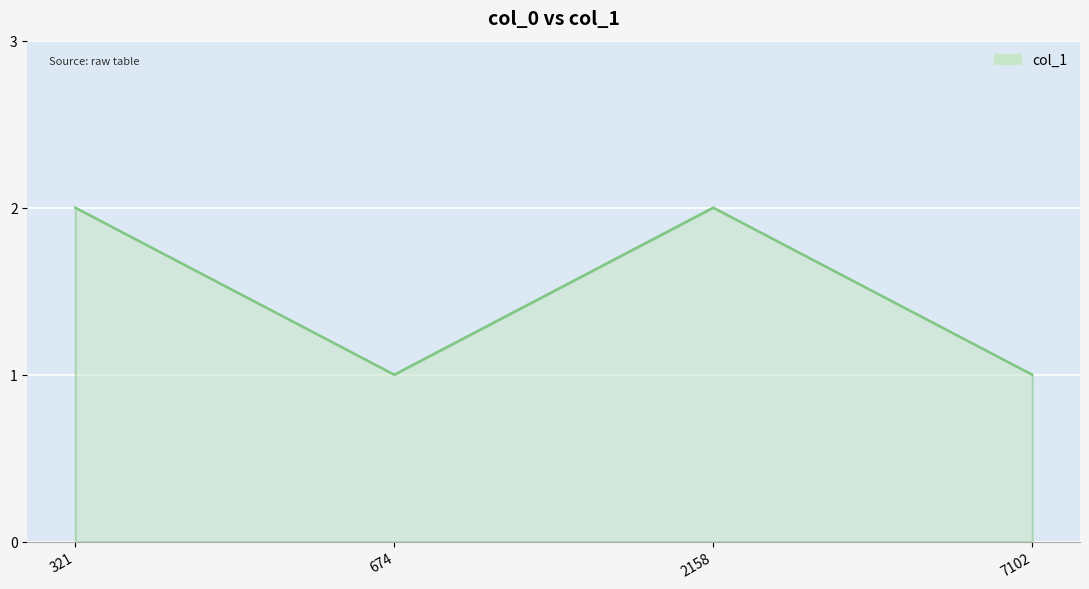

The value at 2158 is 0. True or false?

False